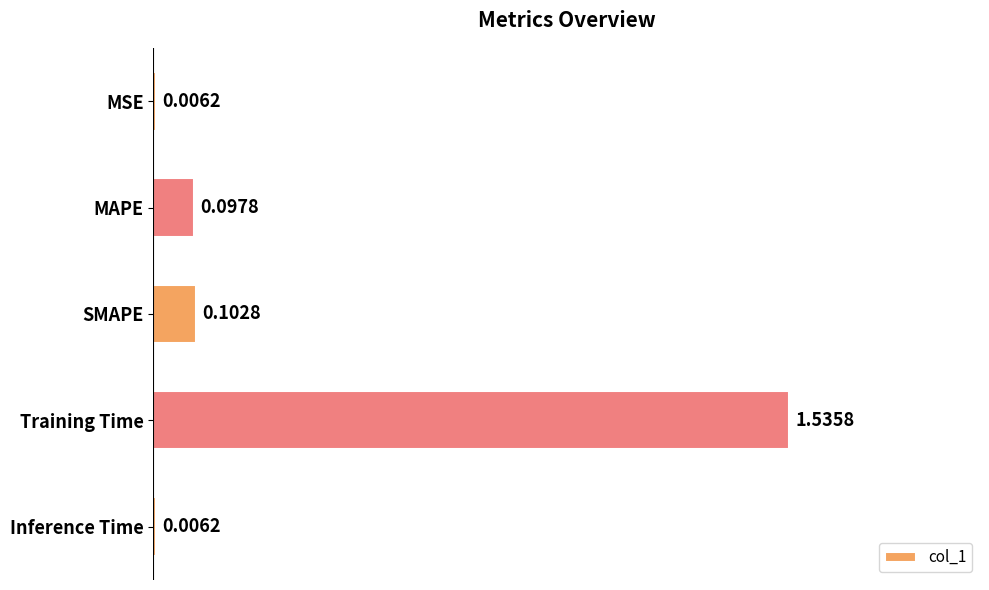

How many bars are there in total?

5